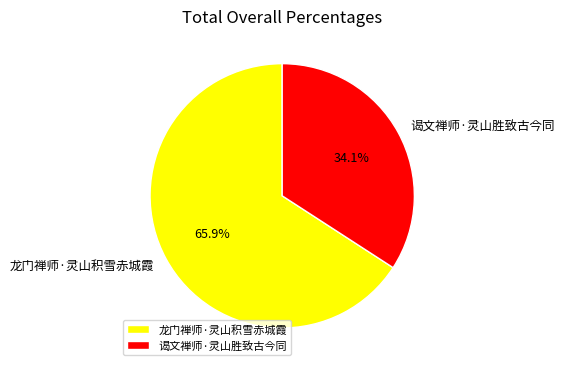

Between 龙门禅师·灵山积雪赤城霞 and 谒文禅师·灵山胜致古今同, which is larger?

龙门禅师·灵山积雪赤城霞